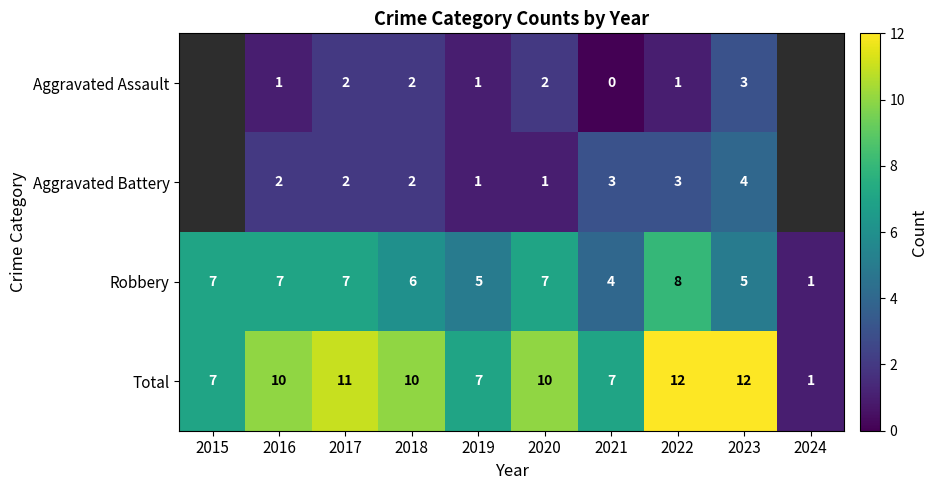

Which has a higher value, 2024 or 2022?

2022